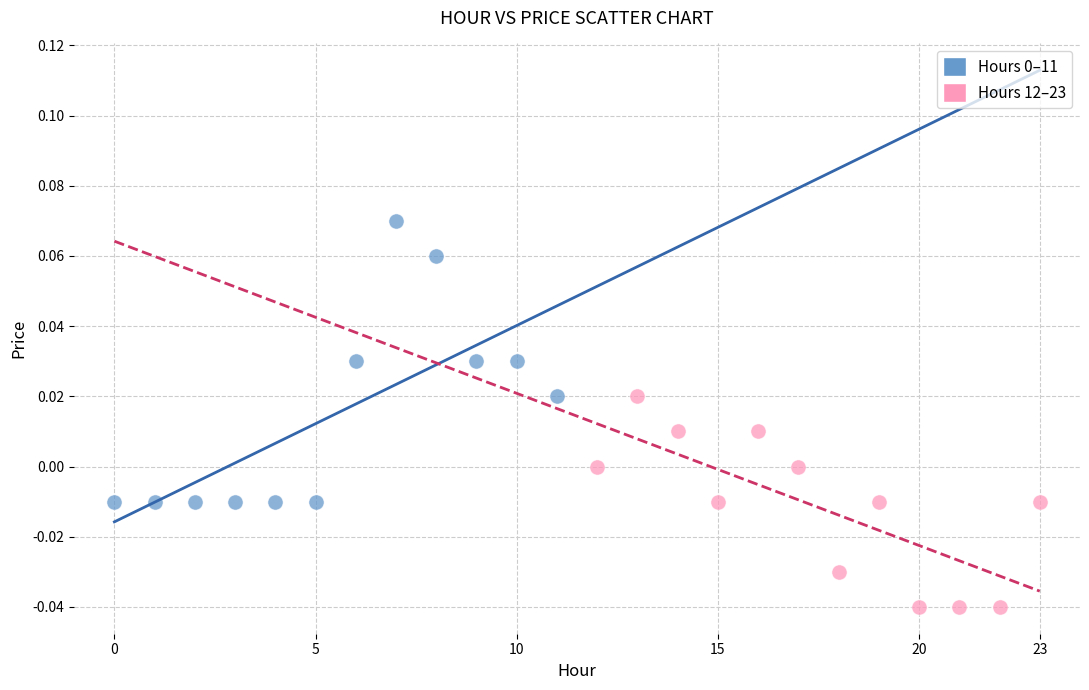

Which series contains the lowest Y value?

Hours 12–23